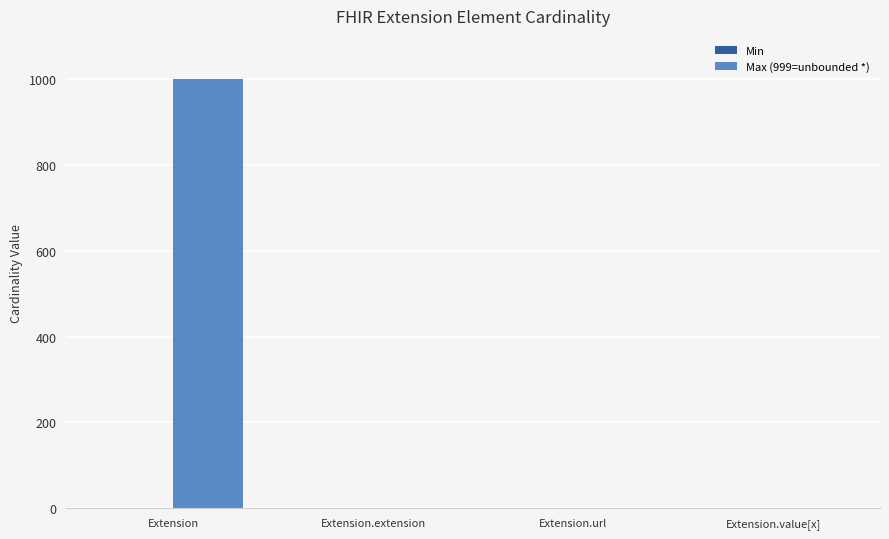

Are the bars grouped side by side (vs. stacked)?

Yes